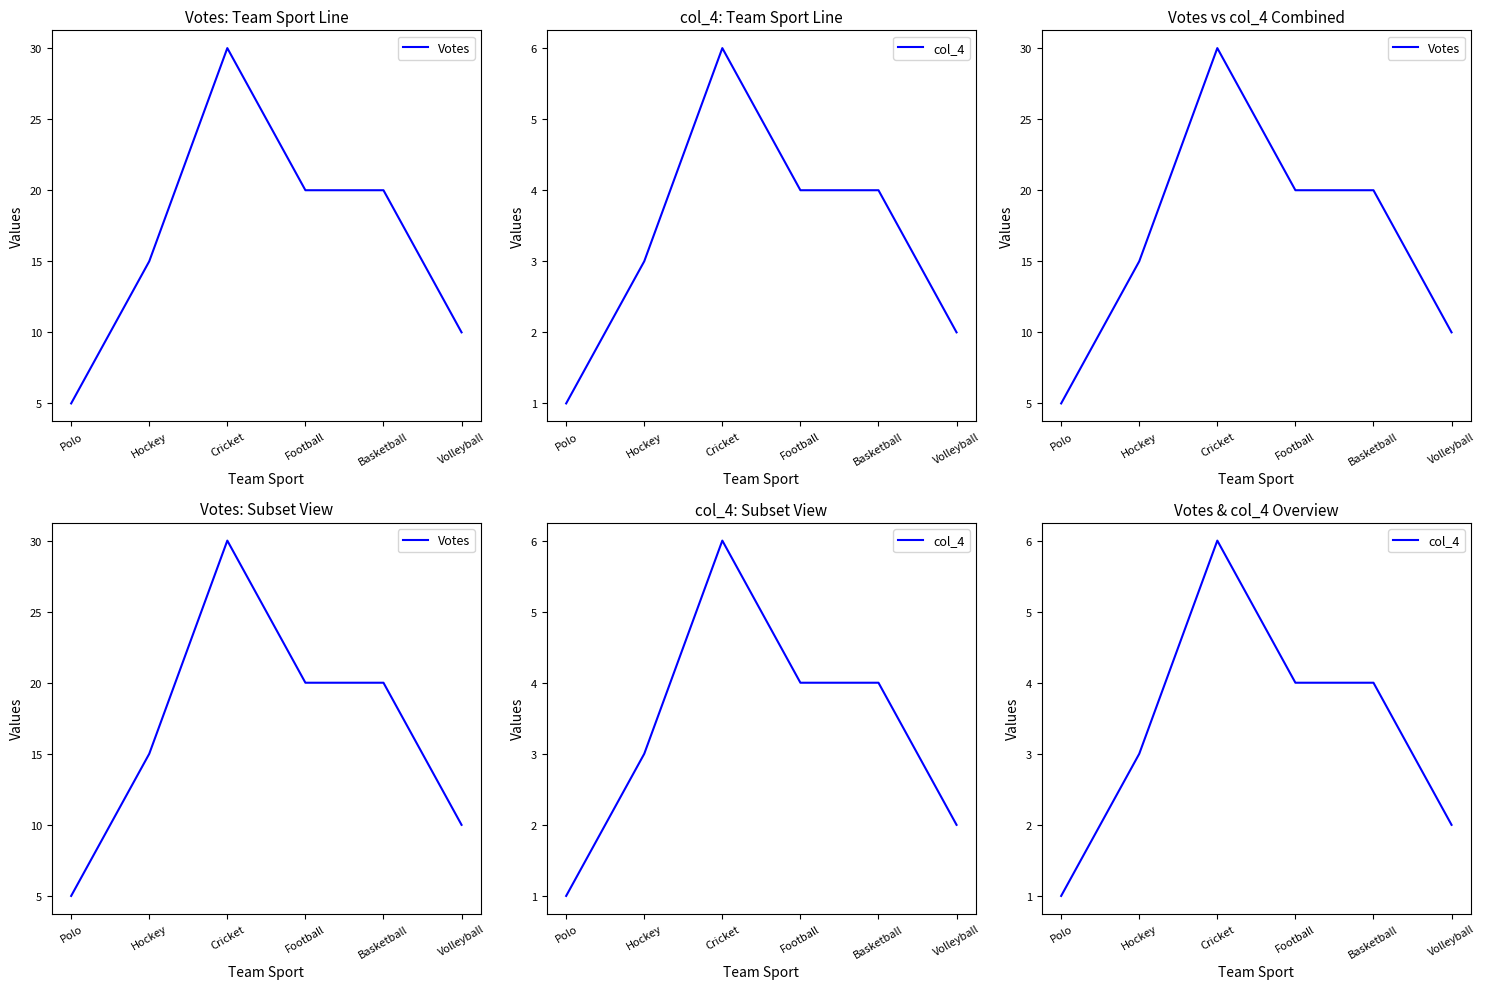

How many Votes values are between 10 and 20?

4